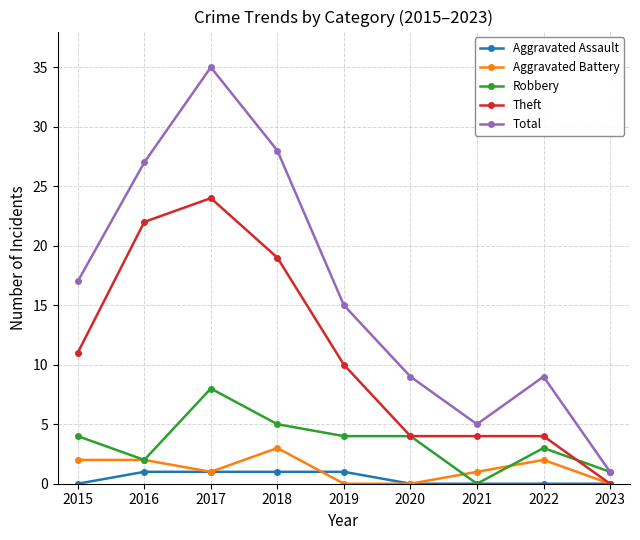

Is it true that Robbery equals 1 at 2023?

True